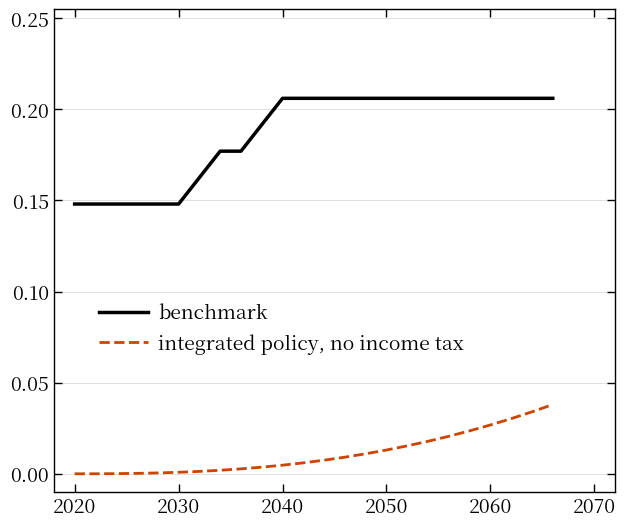

Which series has the largest range (max minus min)?

benchmark